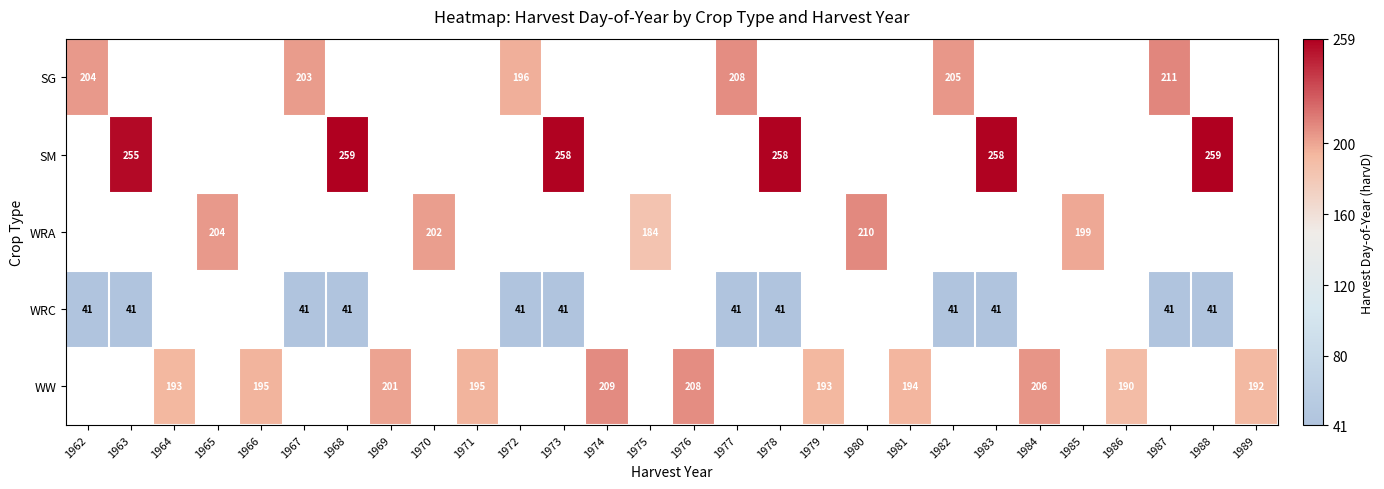

Is the value of SM at 1963 greater than the value of WRC at 1972?

Yes